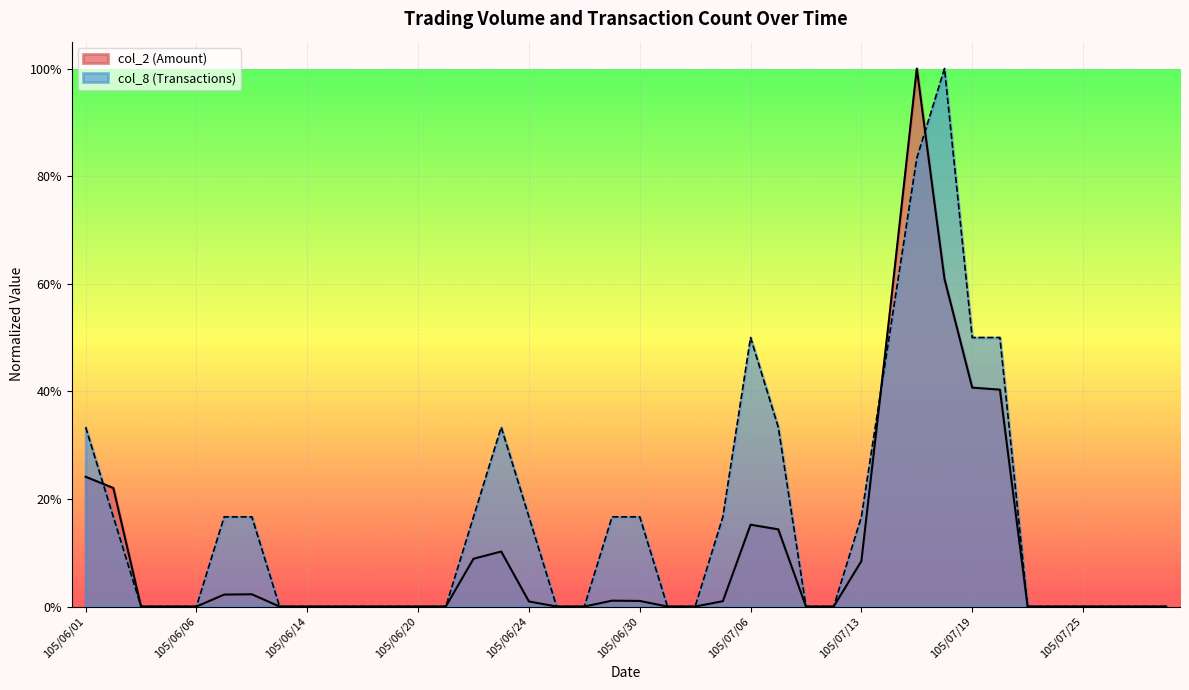

Reading right to left, what are all the values shown in this chart?

col_2: 0.0	0.0	0.0	0.0	0.0	0.0	0.4	0.4	0.6	1.0	0.5	0.1	0.0	0.0	0.1	0.2	0.0	0.0	0.0	0.0	0.0	0.0	0.0	0.0	0.1	0.1	0.0	0.0	0.0	0.0	0.0	0.0	0.0	0.0	0.0	0.0	0.0	0.0	0.2	0.2
col_8: 0.0	0.0	0.0	0.0	0.0	0.0	0.5	0.5	1.0	0.8	0.5	0.2	0.0	0.0	0.3	0.5	0.2	0.0	0.0	0.2	0.2	0.0	0.0	0.2	0.3	0.2	0.0	0.0	0.0	0.0	0.0	0.0	0.0	0.2	0.2	0.0	0.0	0.0	0.2	0.3